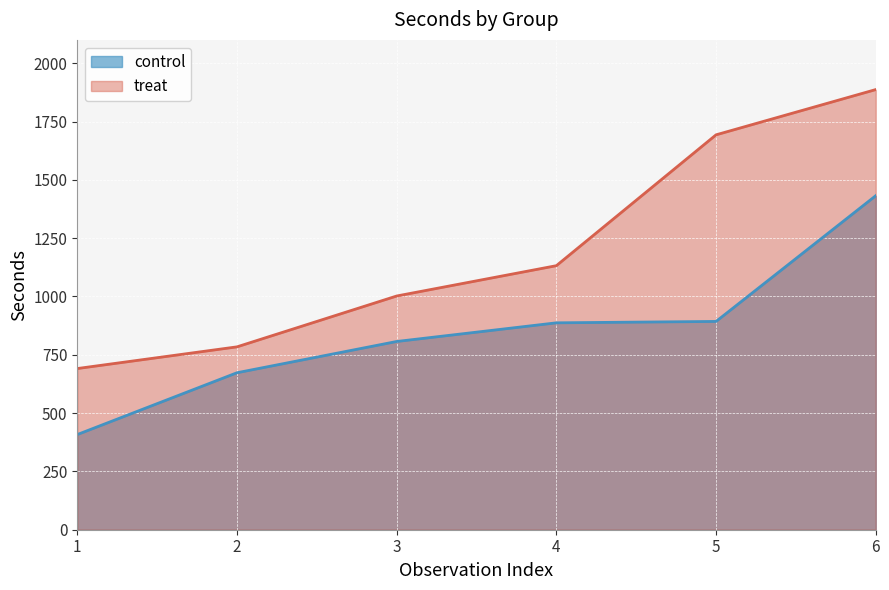

Which category has the highest value in the treat series?

6